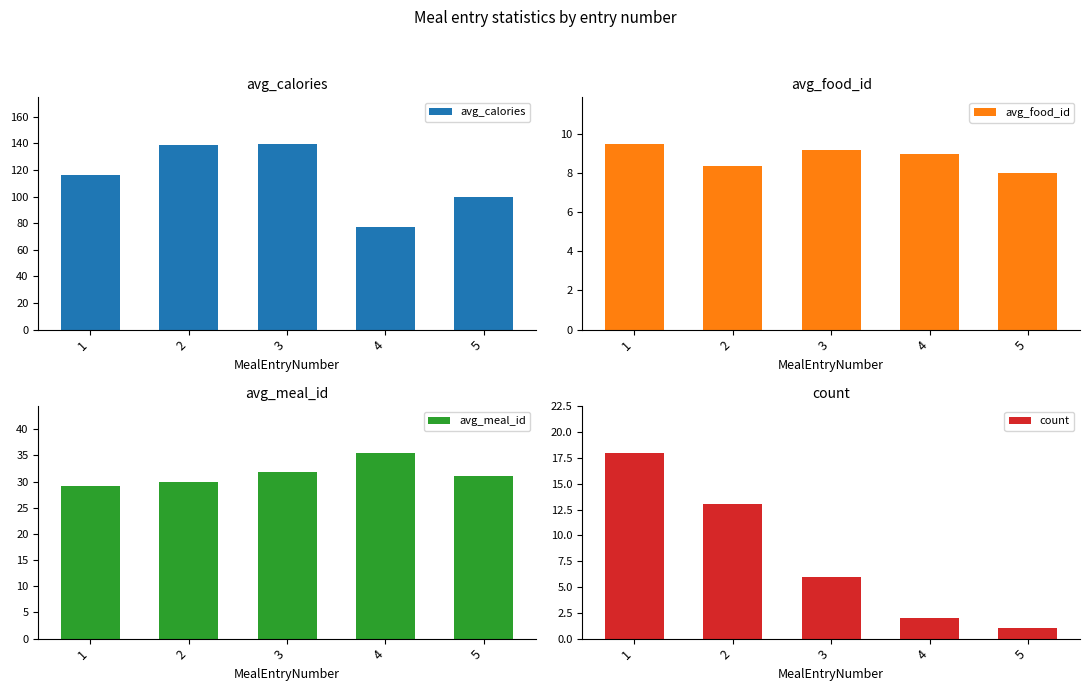

Reading left to right, extract all data points from this chart.

avg_calories: 1=116.4	2=138.8	3=139.7	4=77.5	5=100.0
avg_food_id: 1=9.5	2=8.4	3=9.2	4=9.0	5=8.0
avg_meal_id: 1=29.1	2=30.0	3=31.8	4=35.5	5=31.0
count: 1=18.0	2=13.0	3=6.0	4=2.0	5=1.0